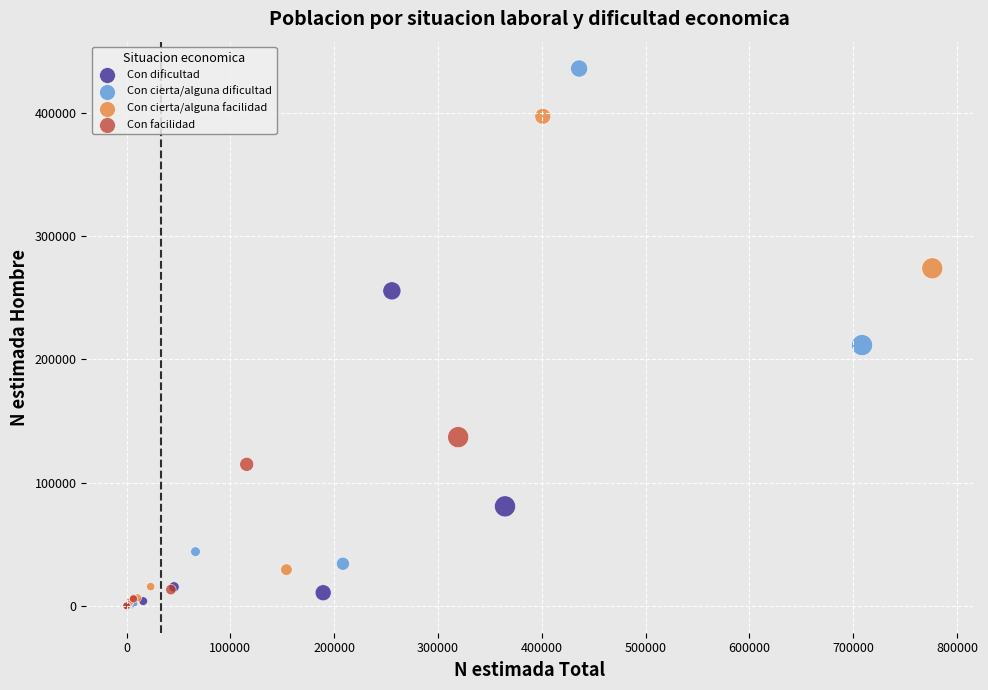

What are all the series names shown in the legend?

Con dificultad, Con cierta/alguna dificultad, Con cierta/alguna facilidad, Con facilidad